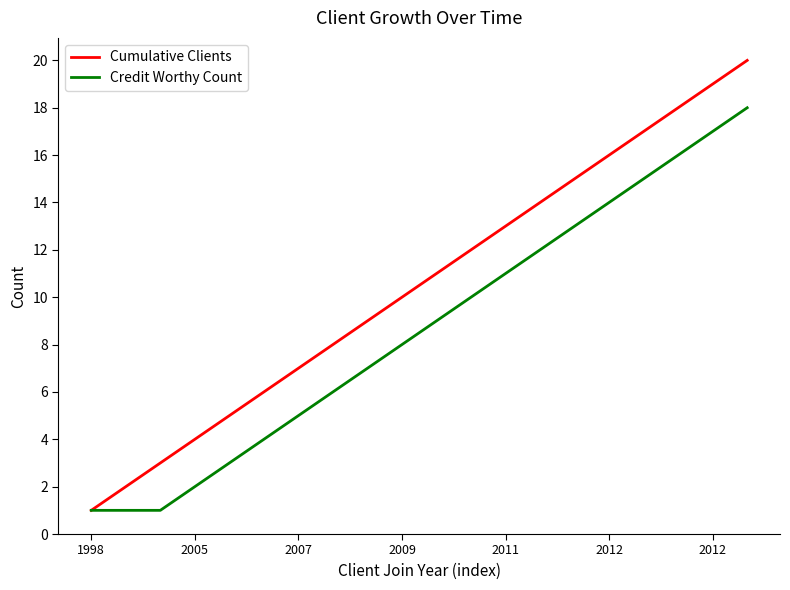

What is the maximum value shown in the chart?

20